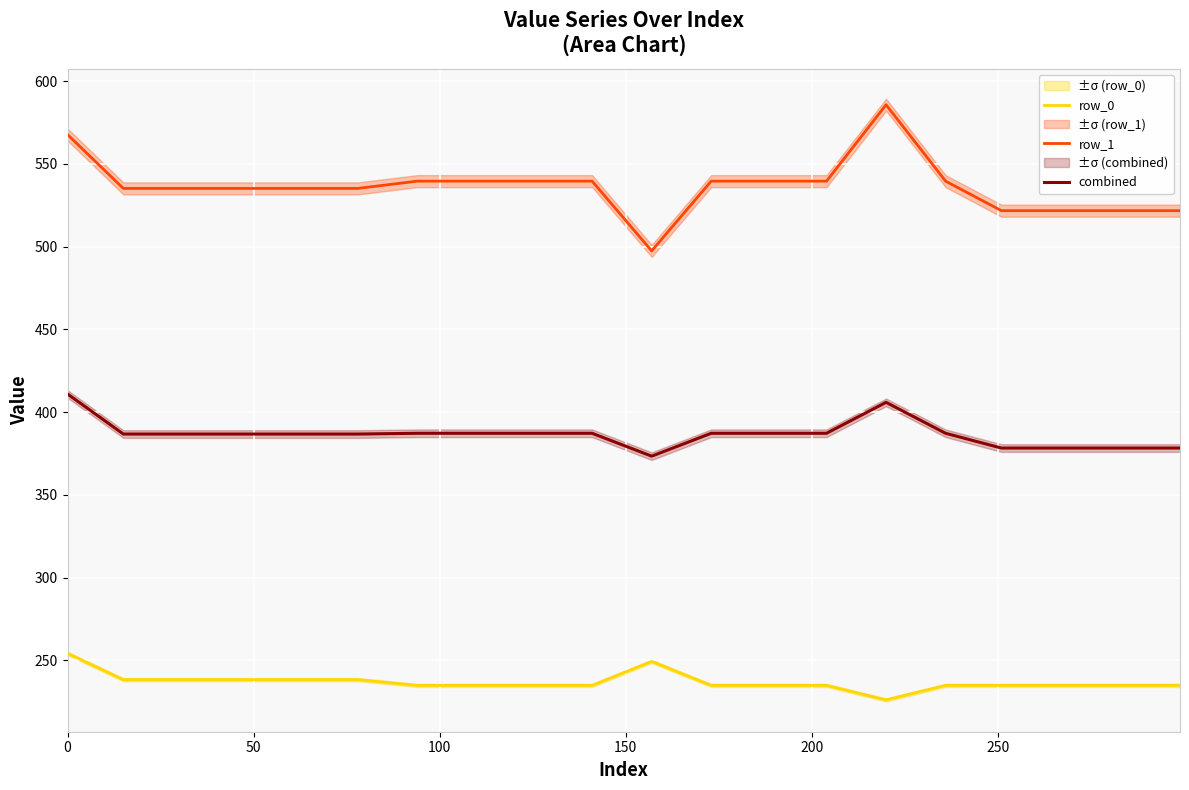

How many data points does each series have?

20